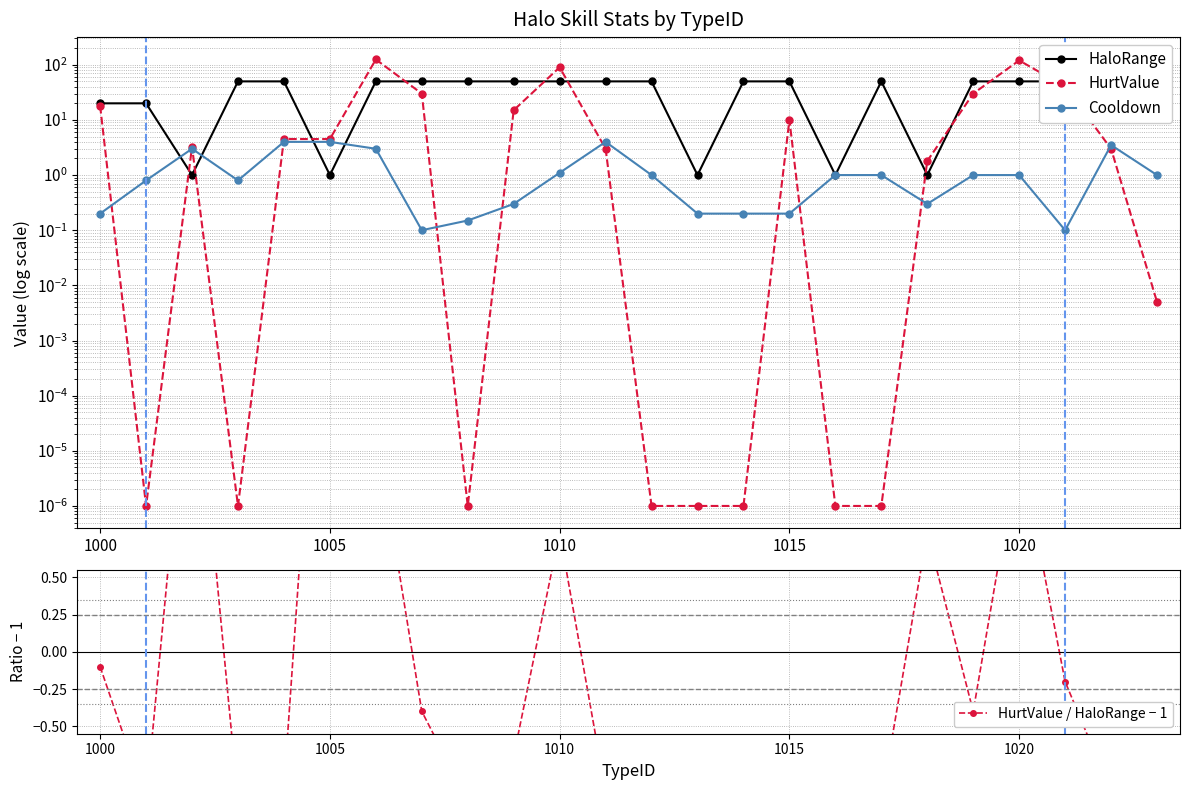

How many series are shown in this chart?

4